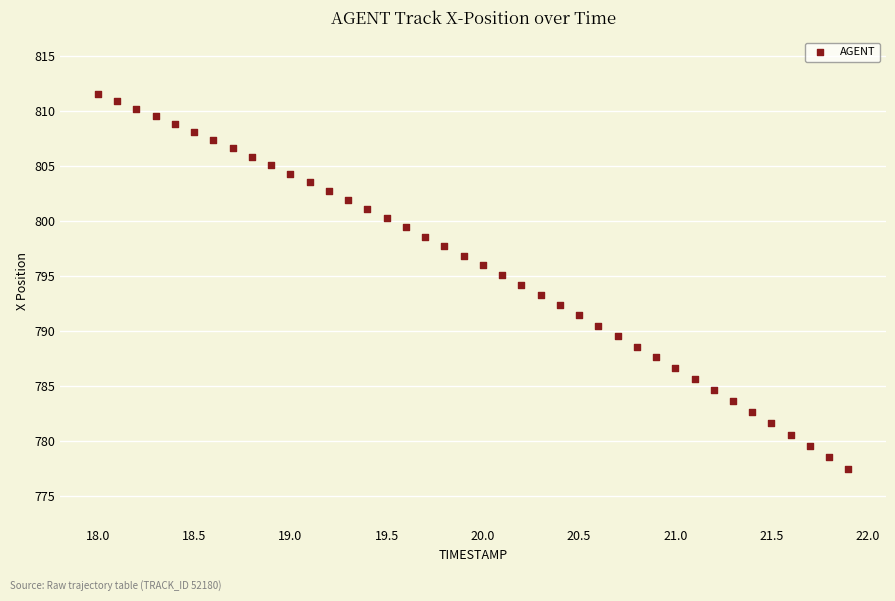

What is the range of X values (max minus min)?

3.9